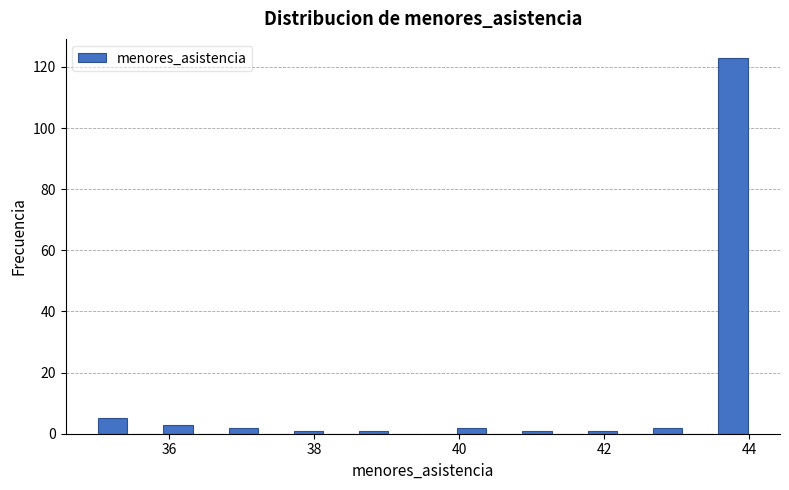

Read against the x-axis, roughly where is the centre of the tallest bar?

43.8